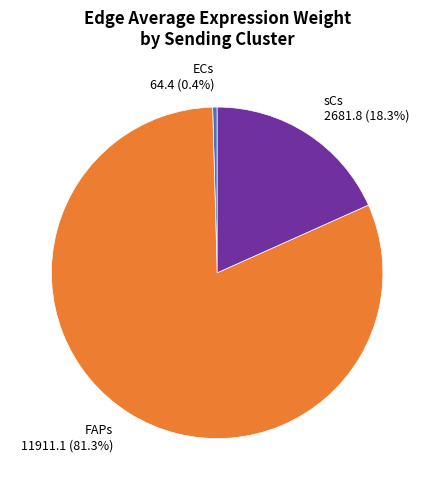

Which has a higher value, FAPs 11911.1 (81.3%) or sCs 2681.8 (18.3%)?

FAPs 11911.1 (81.3%)